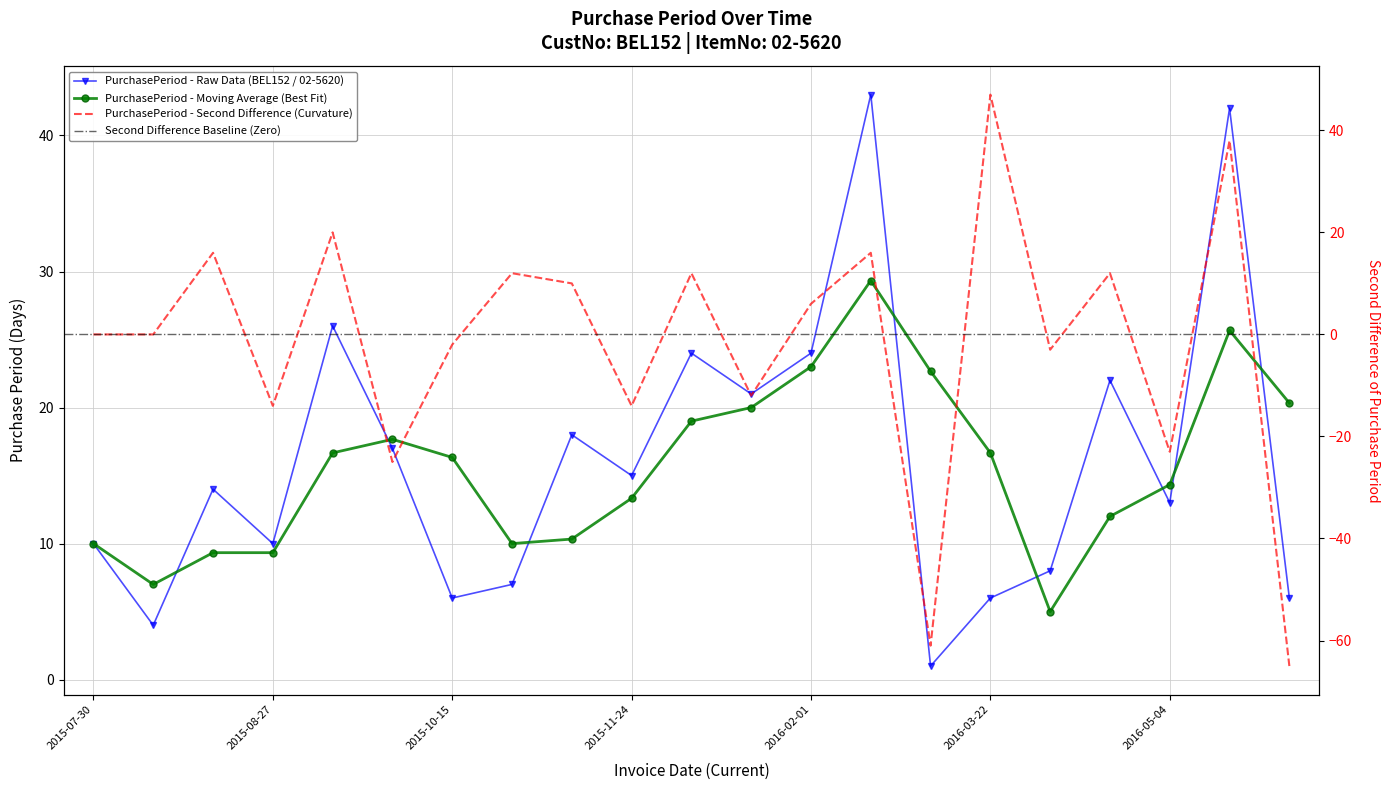

The value at 2016-02-01 is 42. True or false?

False